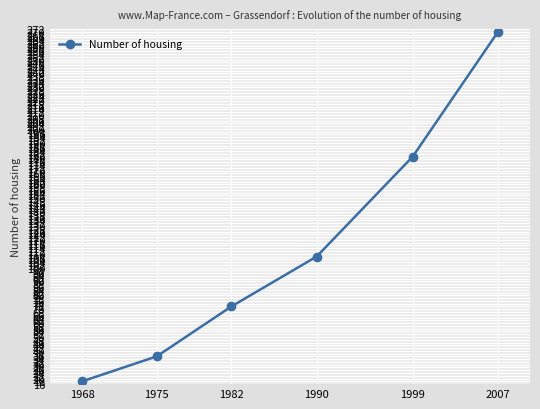

What is the value of the 1st point from the left?

18